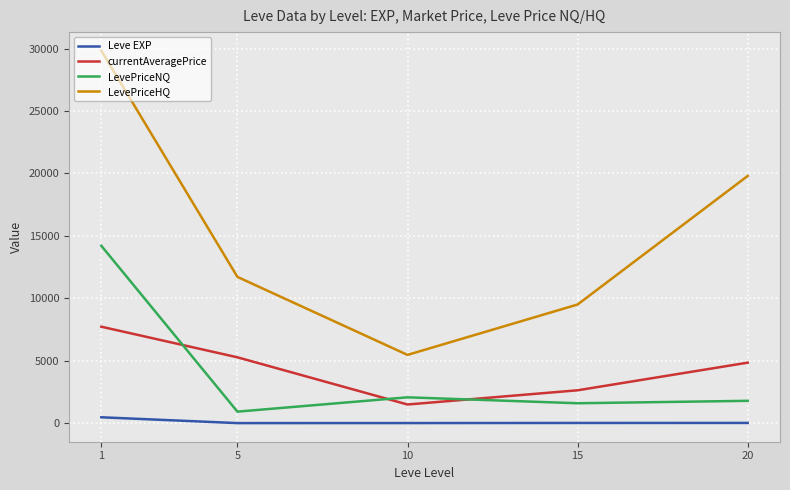

True or false: LevePriceHQ and Leve EXP cross at least once.

False